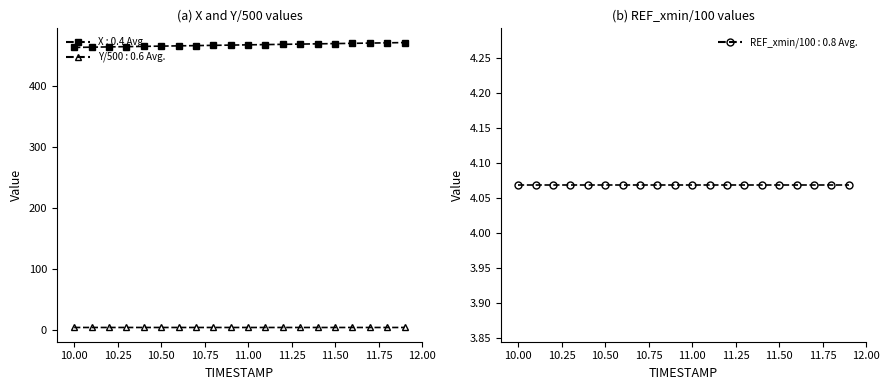

How many Y values are between 4 and 5?

20